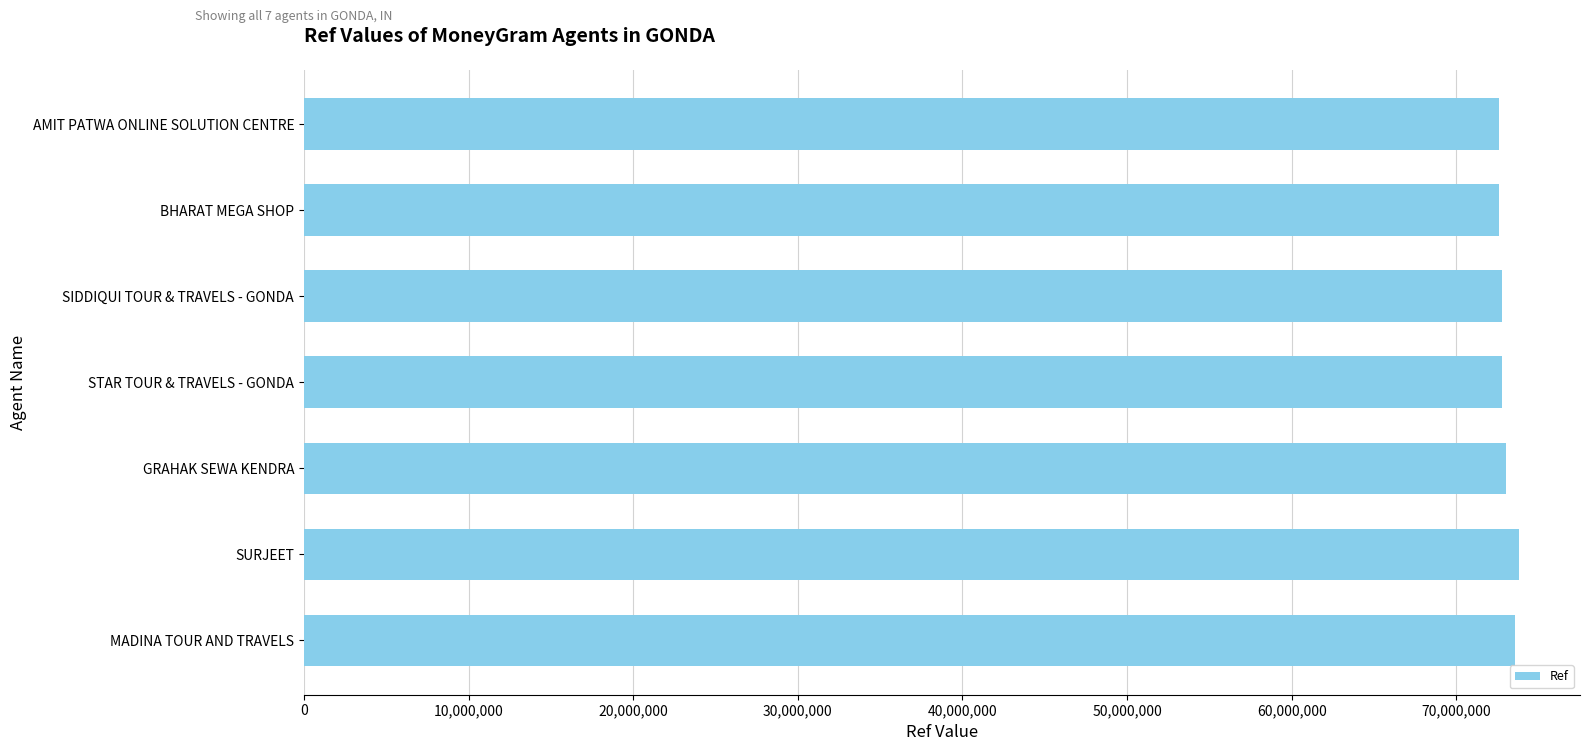

Read the value at GRAHAK SEWA KENDRA.

73042642